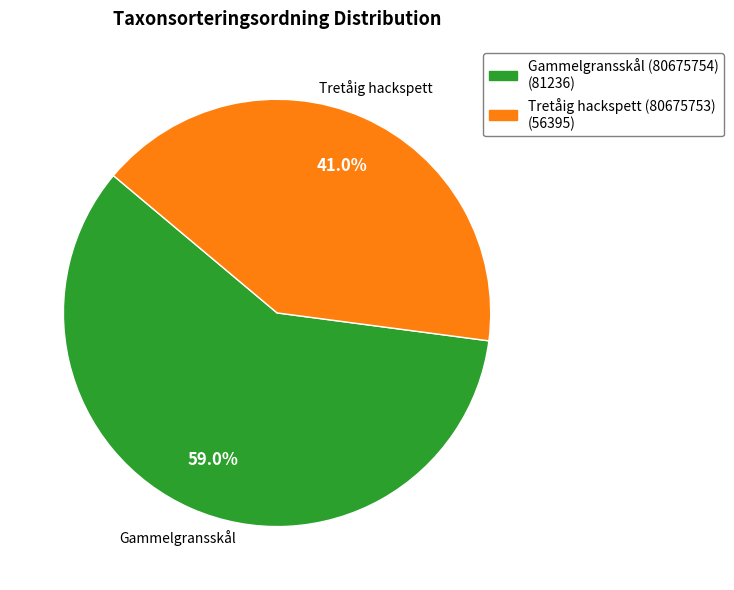

How many slices are in this pie chart?

2